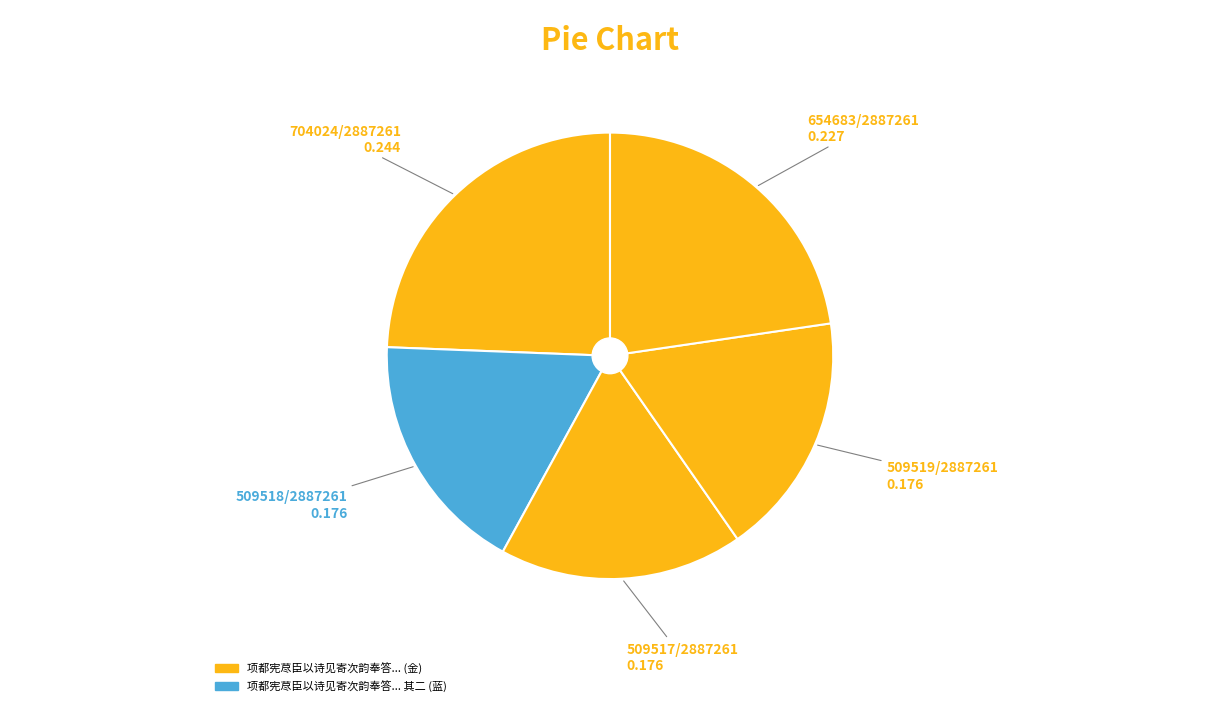

Is there a majority slice in this chart?

No